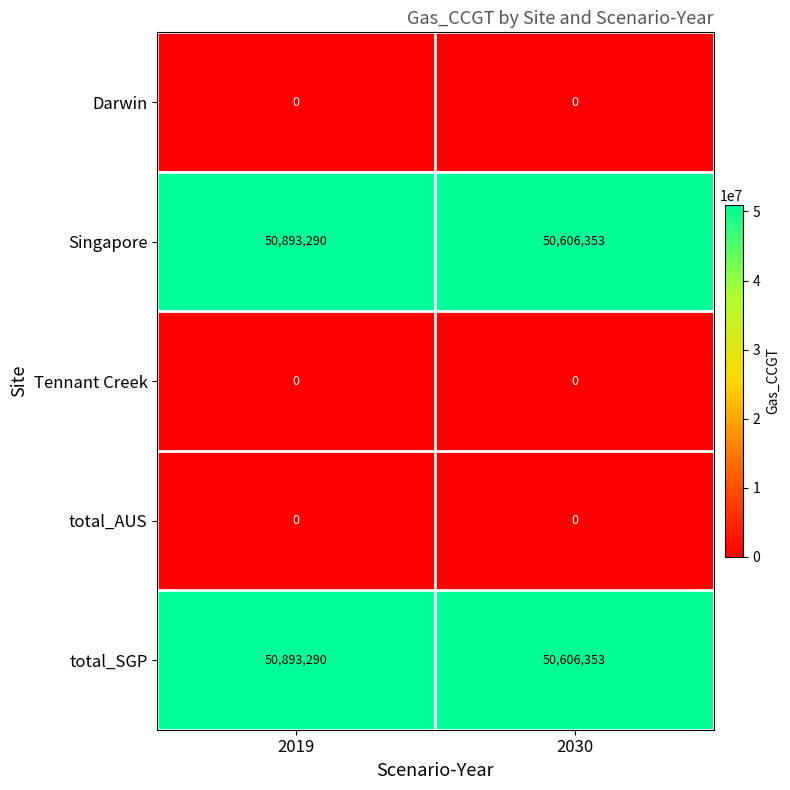

Rank the categories by total_SGP value from lowest to highest.

2030, 2019